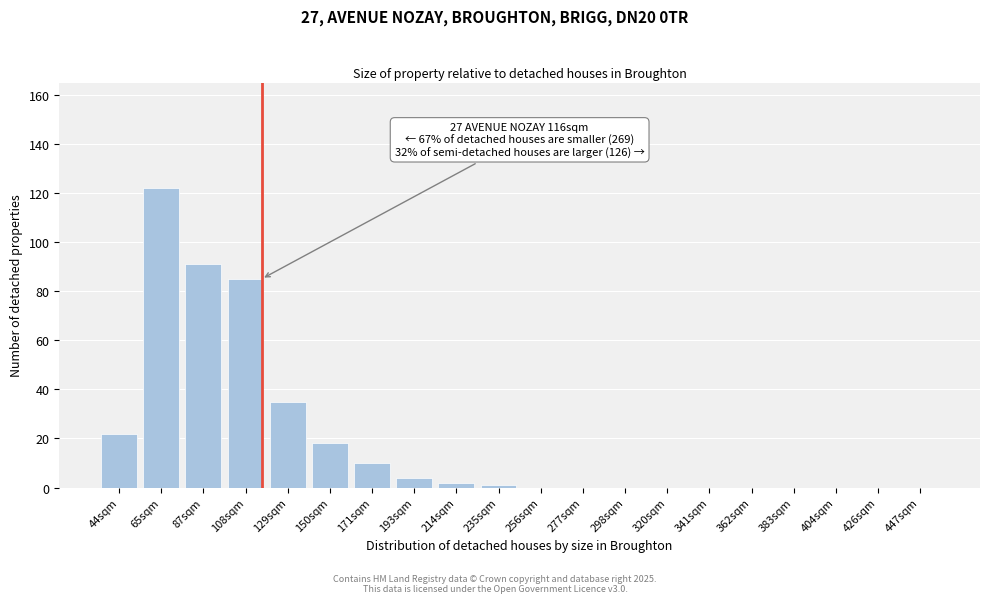

Reading right to left, what are all the values shown in this chart?

447sqm=0	426sqm=0	404sqm=0	383sqm=0	362sqm=0	341sqm=0	320sqm=0	298sqm=0	277sqm=0	256sqm=0	235sqm=1	214sqm=2	193sqm=4	171sqm=10	150sqm=18	129sqm=35	108sqm=85	87sqm=91	65sqm=122	44sqm=22